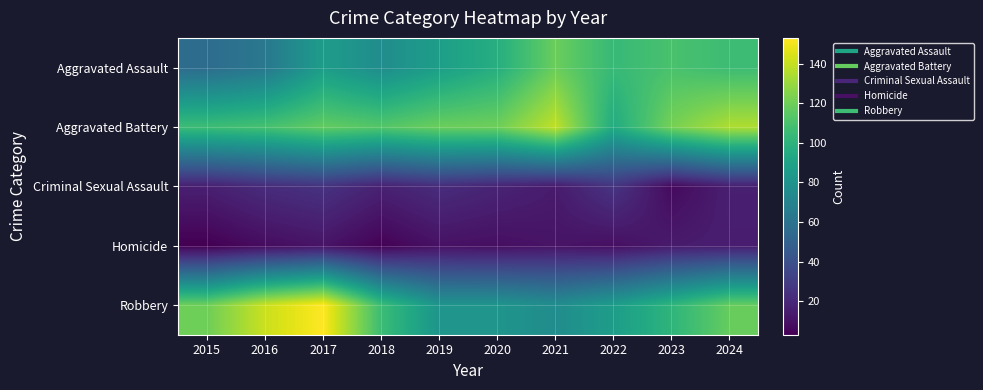

What is the minimum value shown in the chart?

3